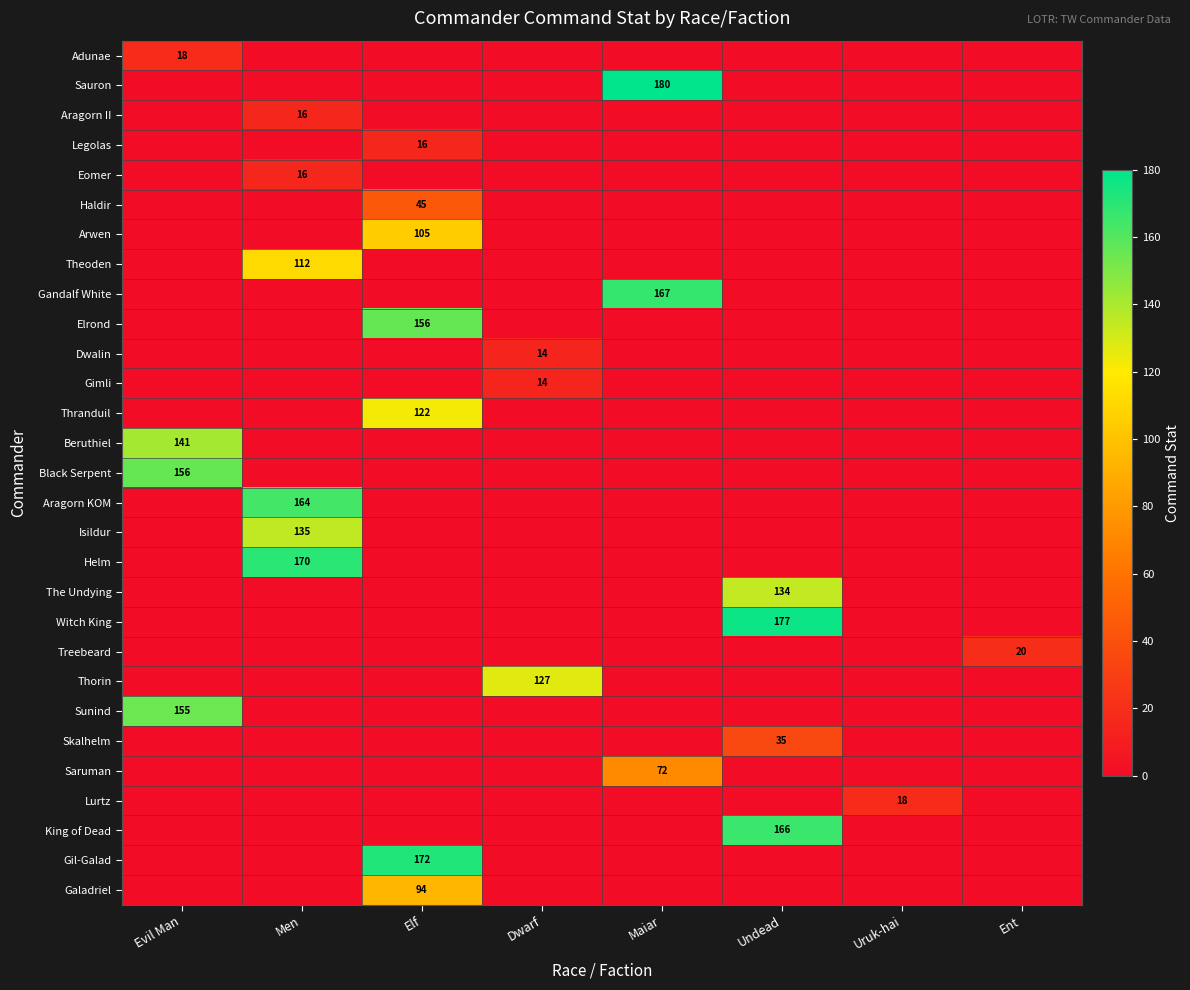

What is the greatest value displayed?

180